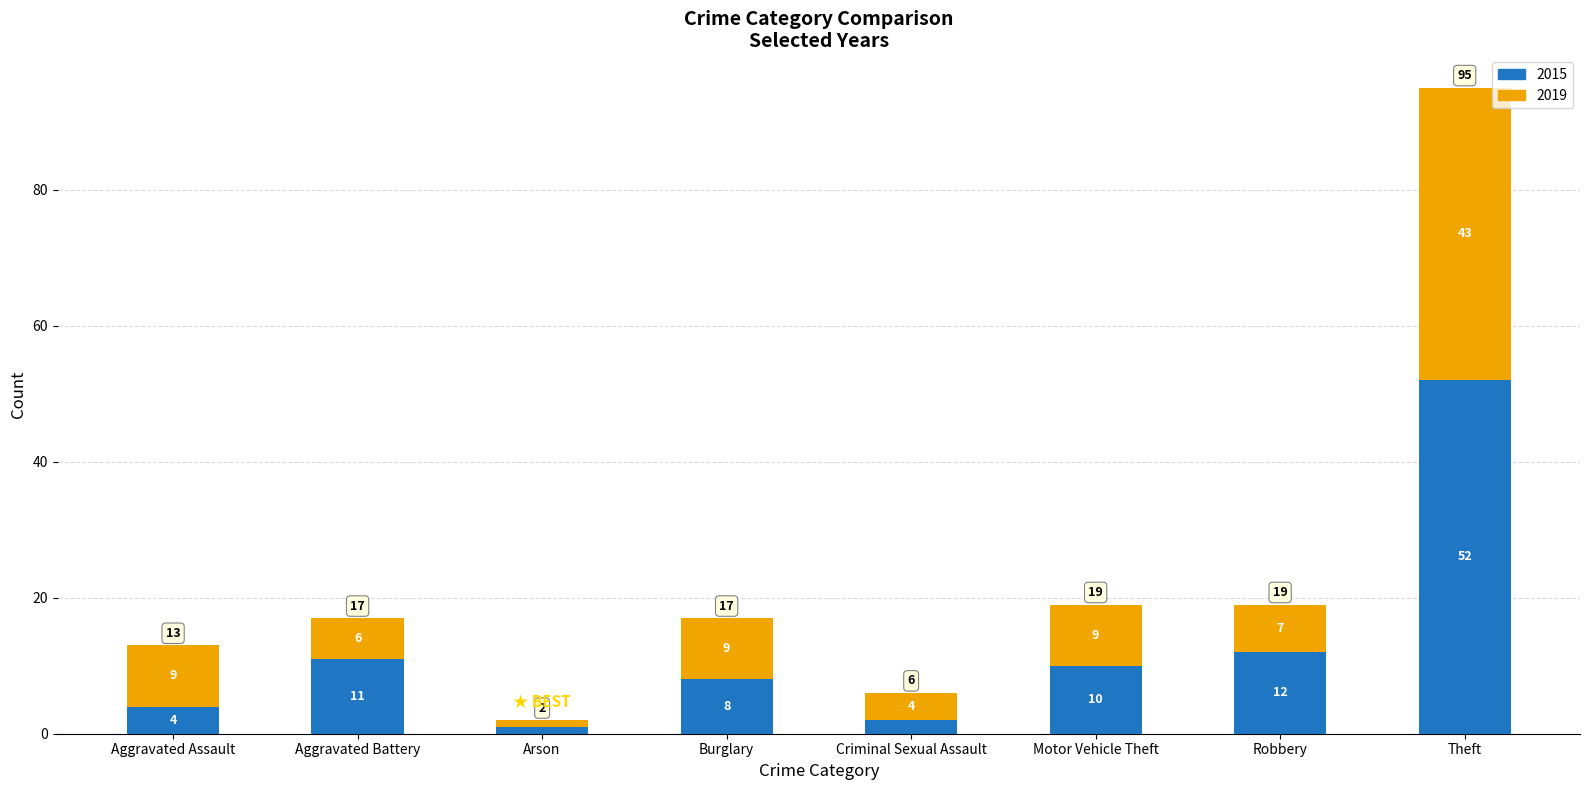

What is the total value across all series at Aggravated Assault?

13